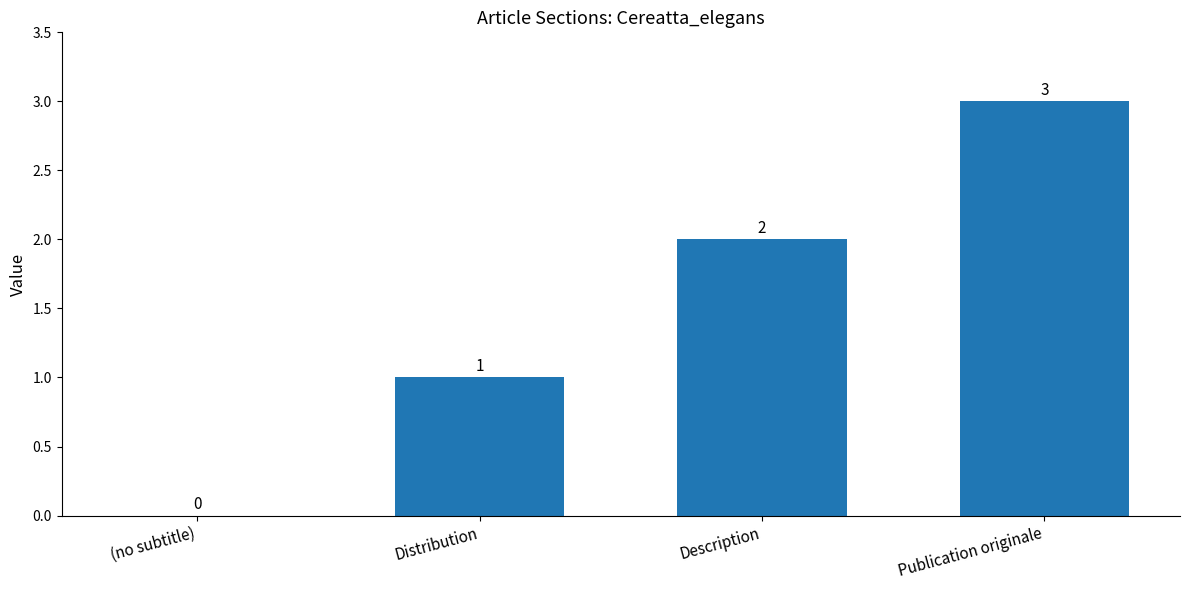

Where is the data nearest to the value 1?

Distribution